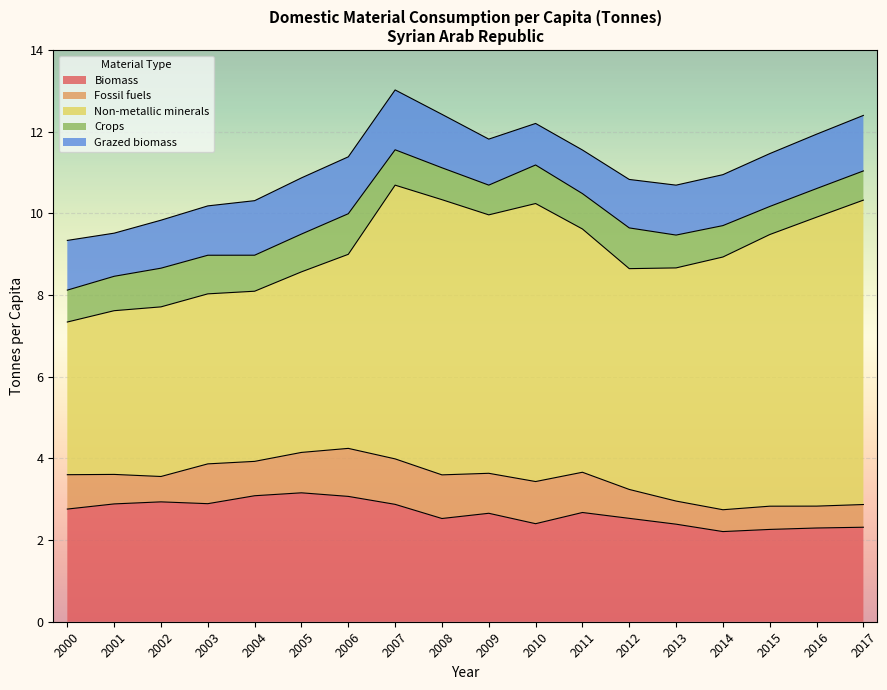

At which category does Grazed biomass reach its first local peak?

2007